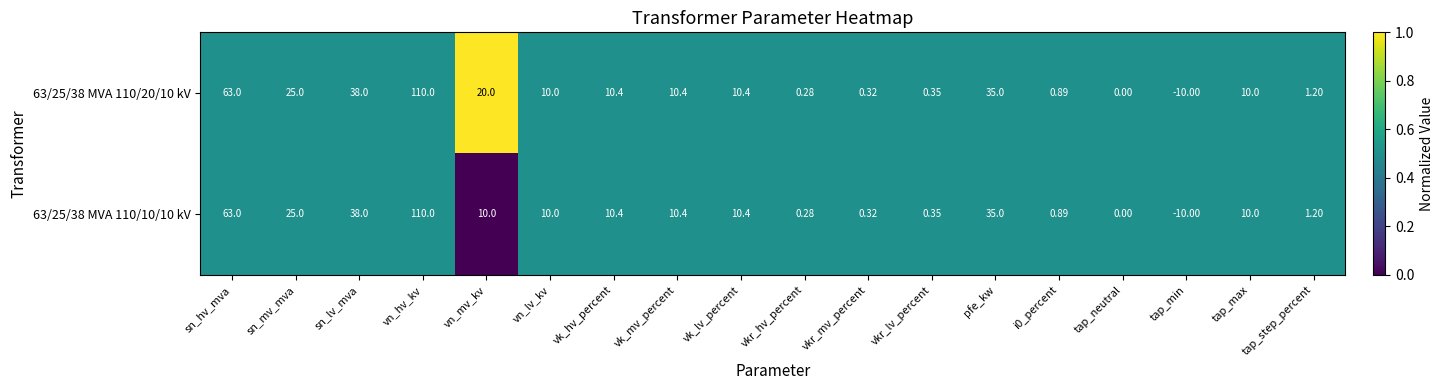

List the series in order of their overall mean, lowest first.

63/25/38 MVA 110/10/10 kV, 63/25/38 MVA 110/20/10 kV